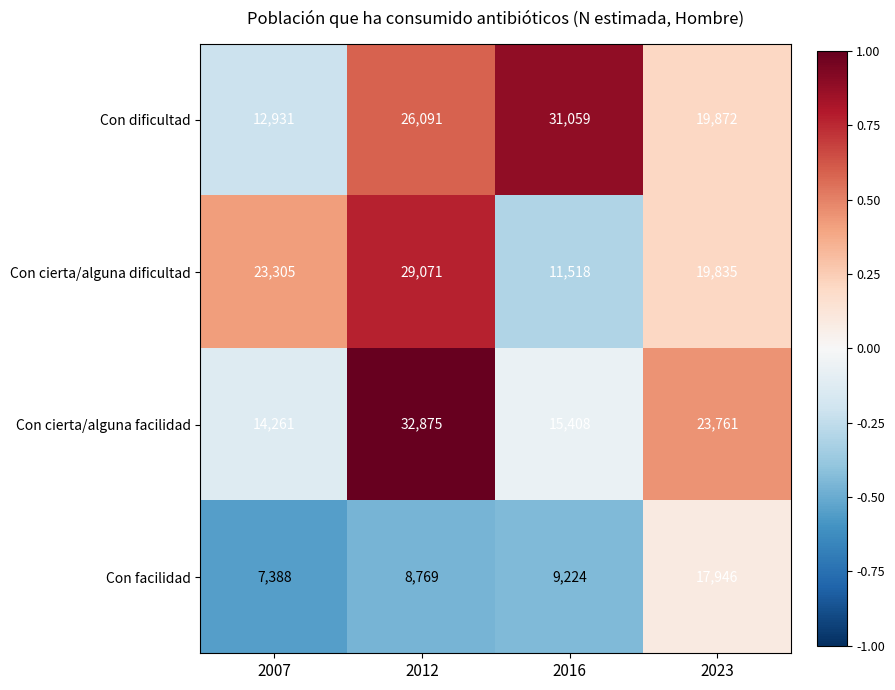

At which label is Con facilidad closest to 12667?

2016